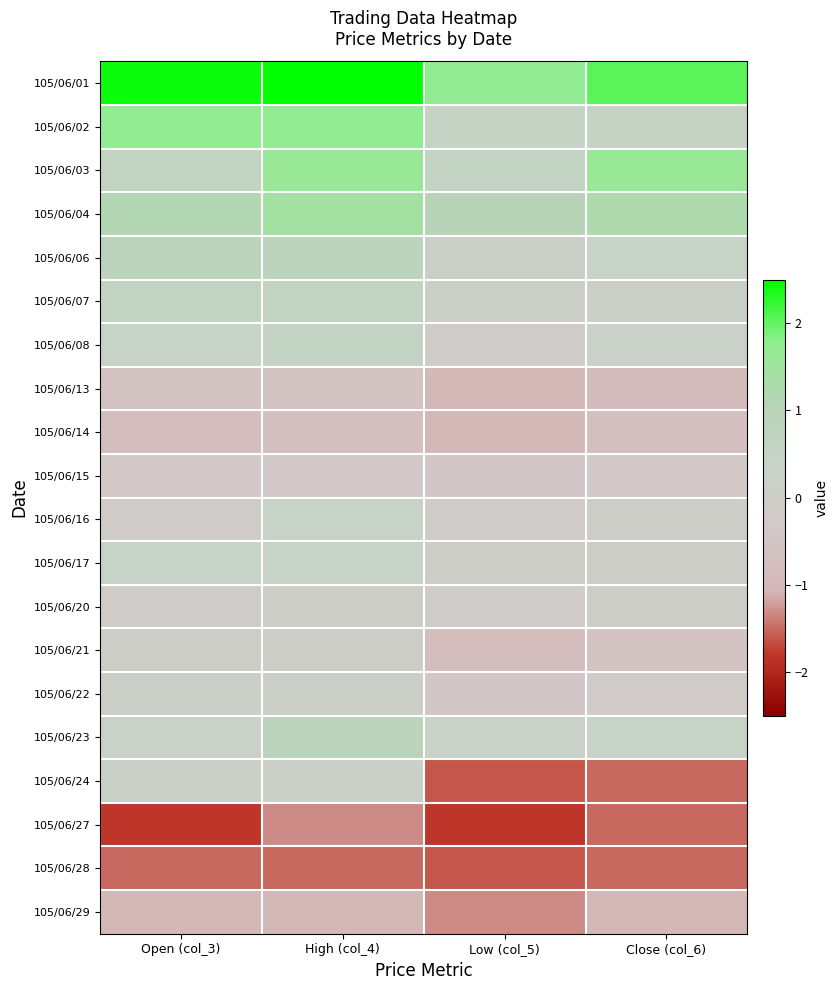

At which category is the sum across all series the highest?

High (col_4)